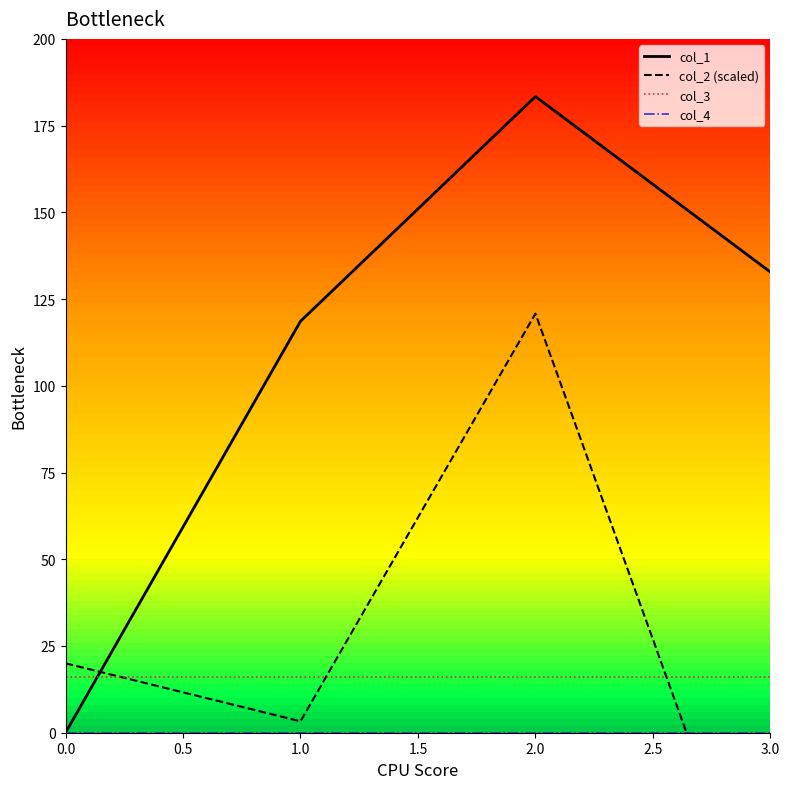

How many lines are shown in the chart?

4